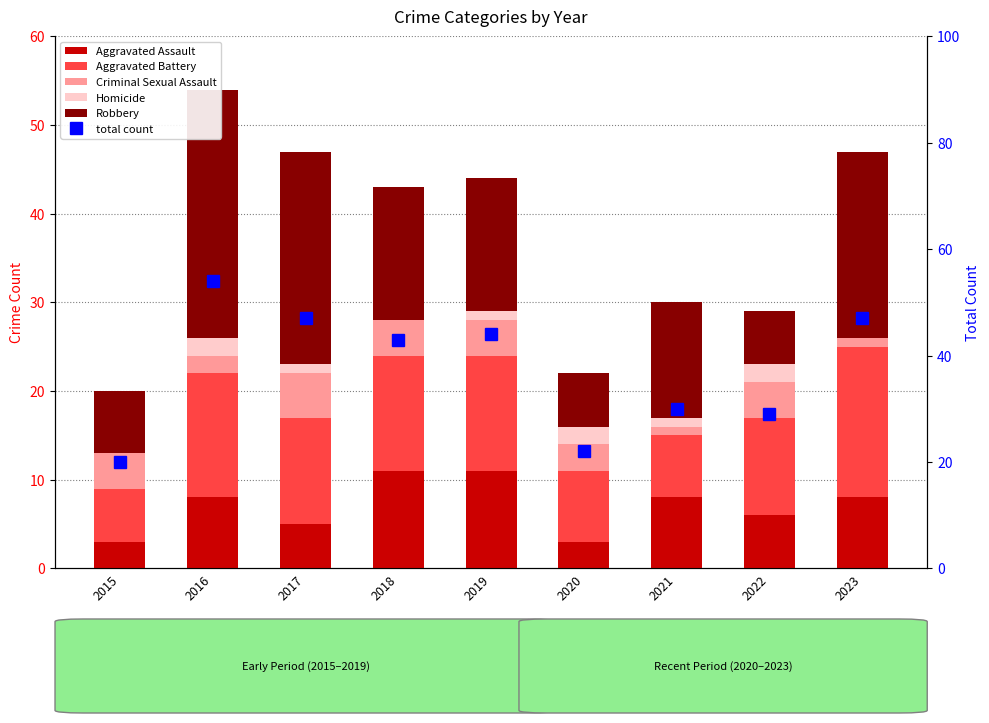

Which series has the widest spread of values?

total count